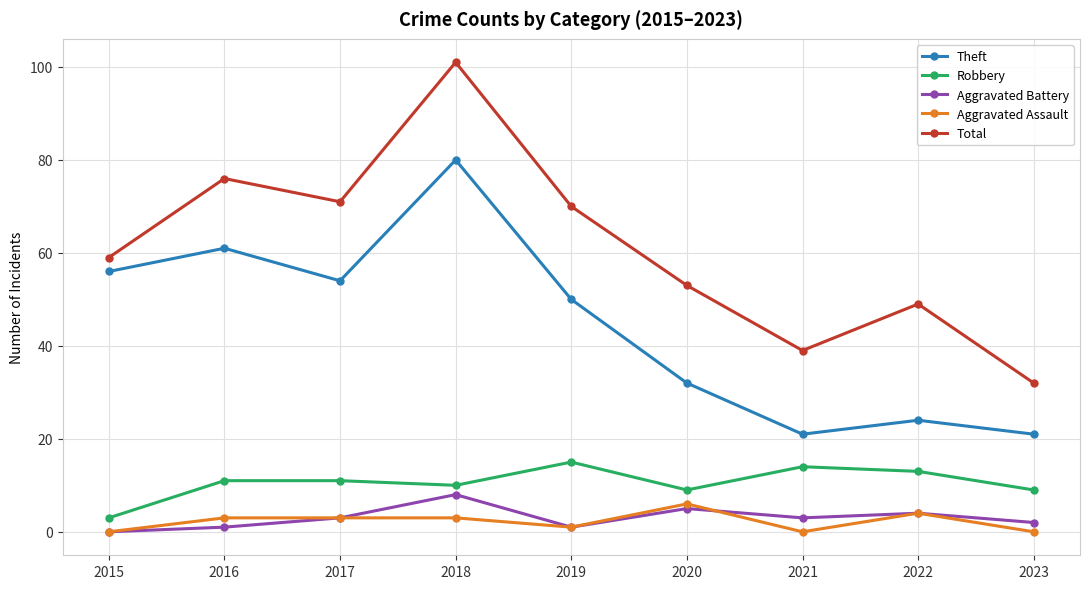

True or false: Theft and Robbery intersect in this chart.

False